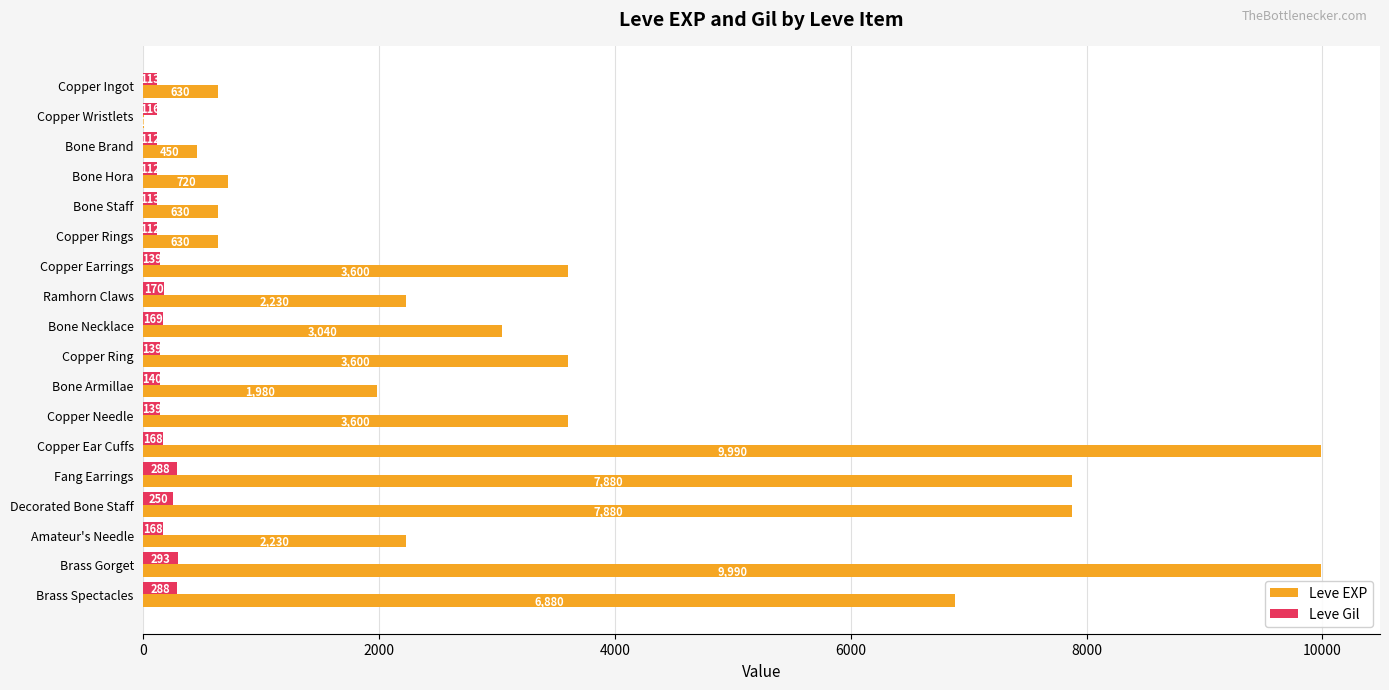

True or false: Leve EXP has a value of 630 at Copper Ingot.

True